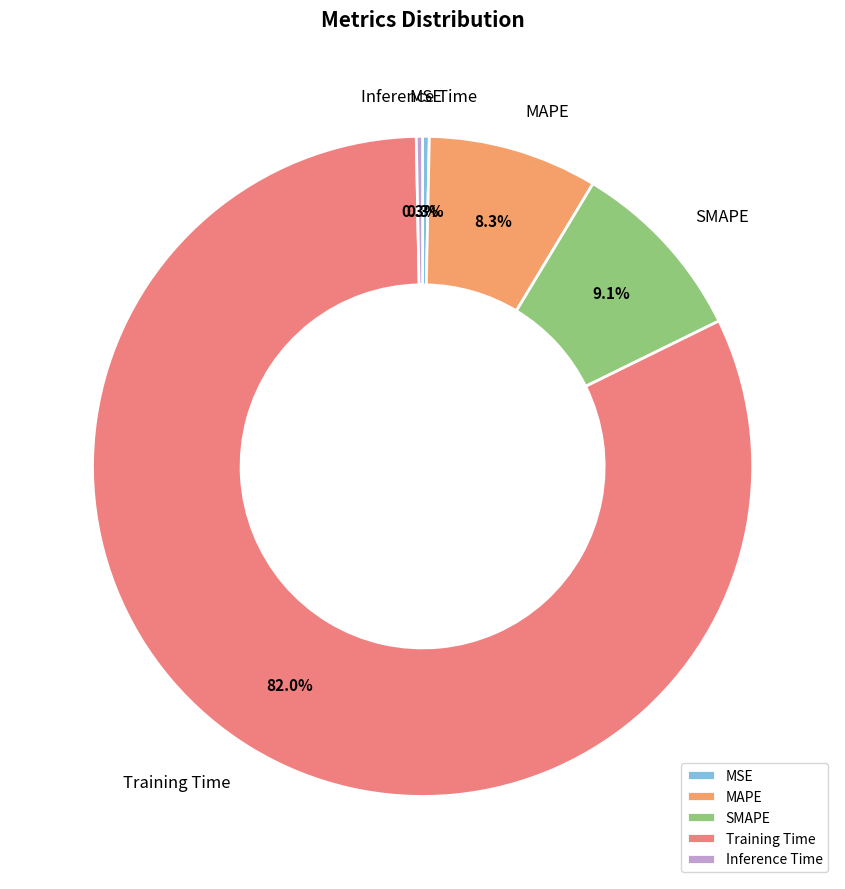

Combined, what portion of the pie is MAPE and MSE?

8.6%